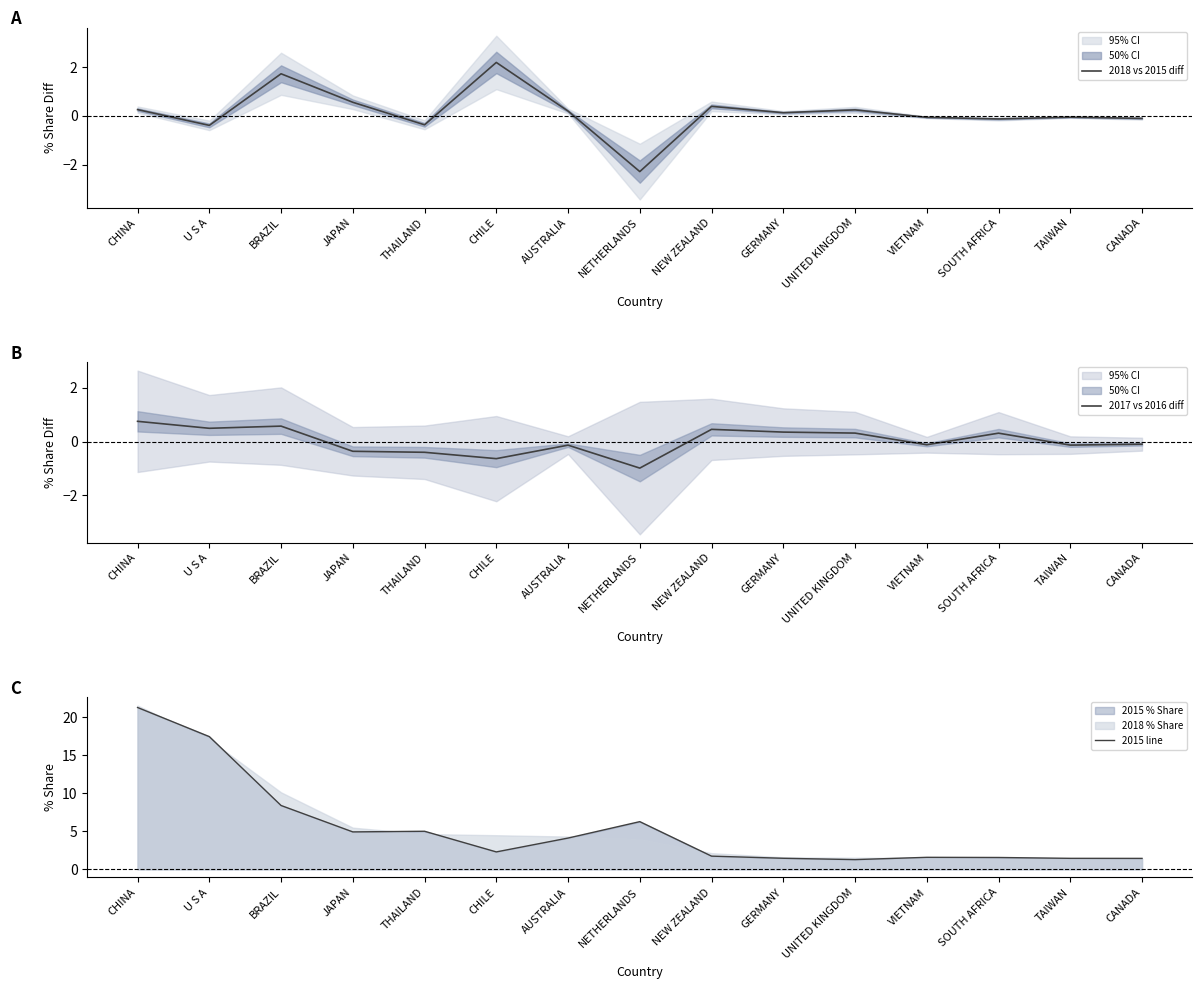

Is it true that 2018 vs 2015 diff equals -0.2 at CANADA?

False